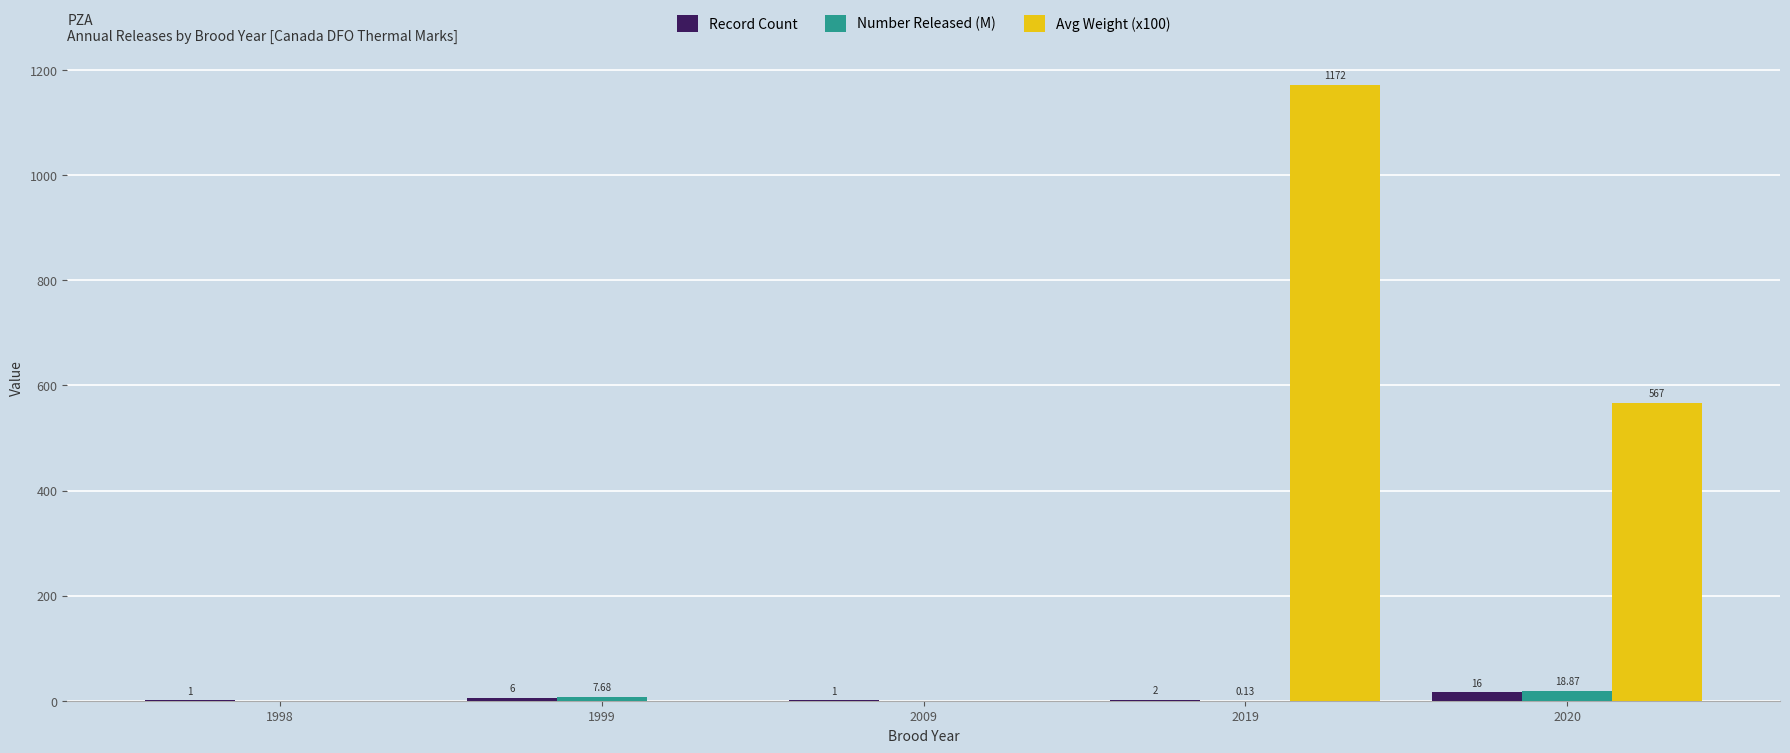

What is the sum of all Avg Weight (x100) values?

1739.0